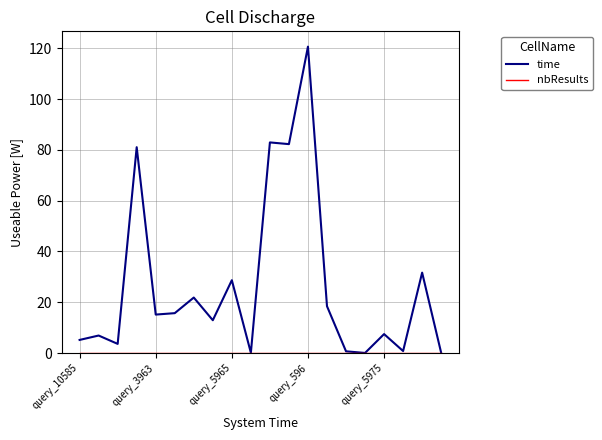

Which series has the widest spread of values?

time